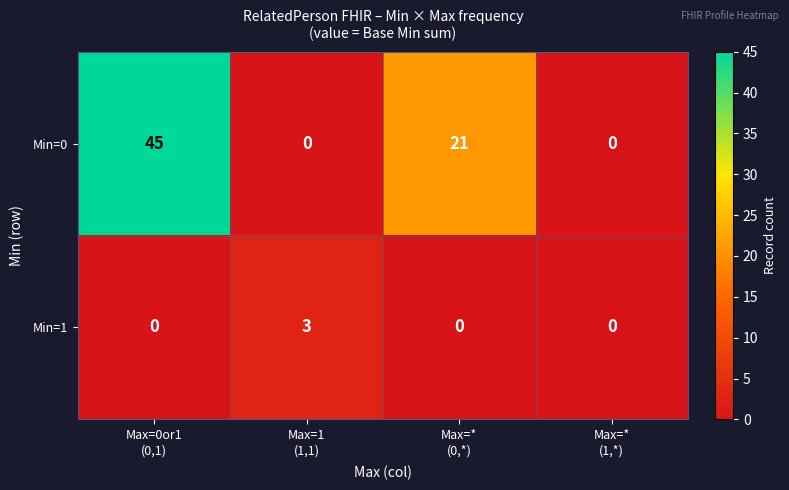

Which series has the widest spread of values?

Min=0